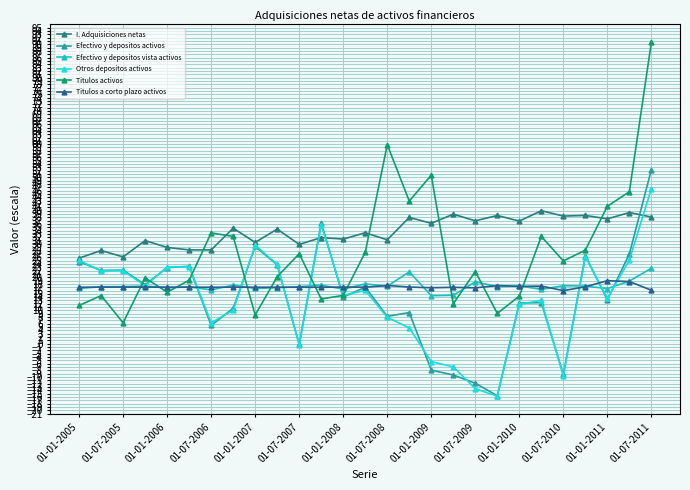

List the series in order of their peak value, highest first.

Titulos activos, Efectivo y depositos activos, Otros depositos activos, I. Adquisiciones netas, Efectivo y depositos vista activos, Titulos a corto plazo activos